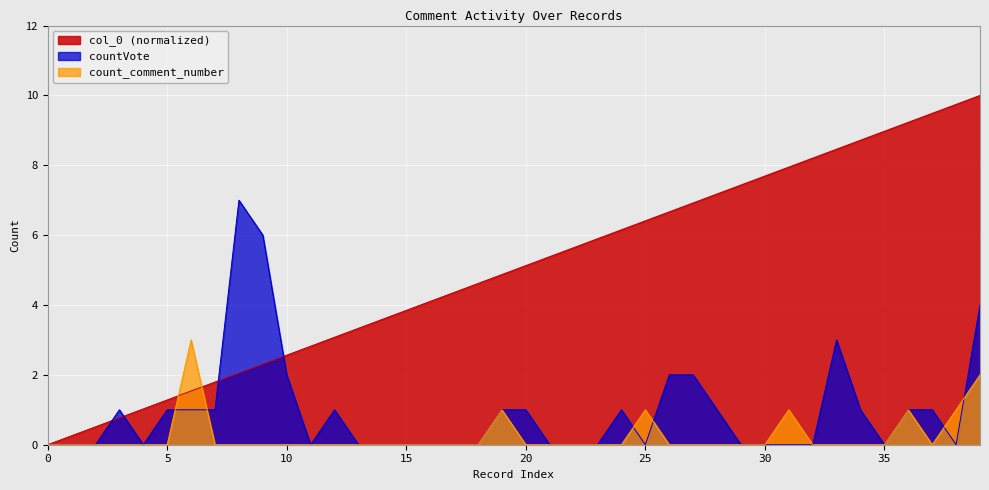

What is the value of the col_0 point at the 30th from the left?

7.4